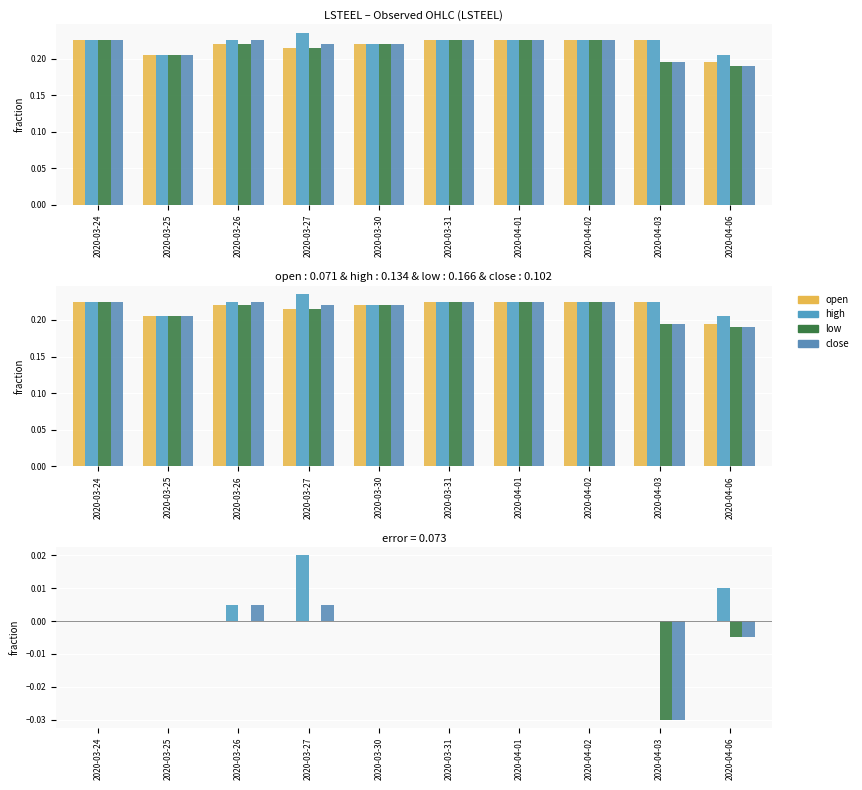

The value of low at 2020-04-06 is -0.0. True or false?

False